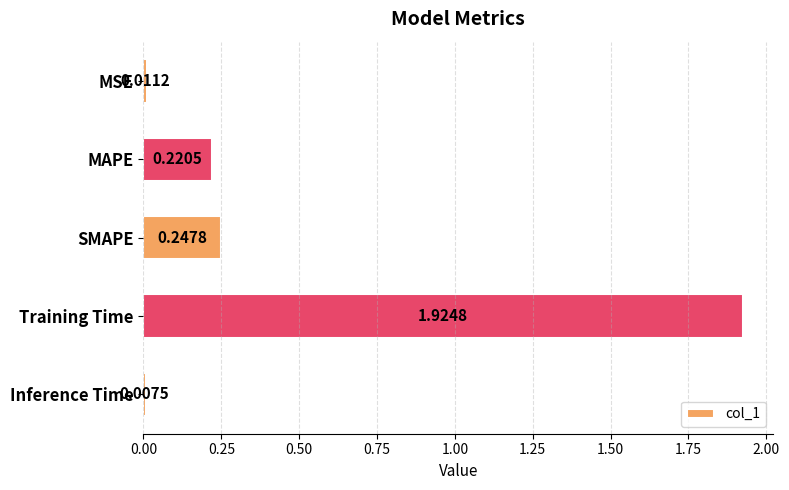

Between Training Time and MSE, which is larger?

Training Time